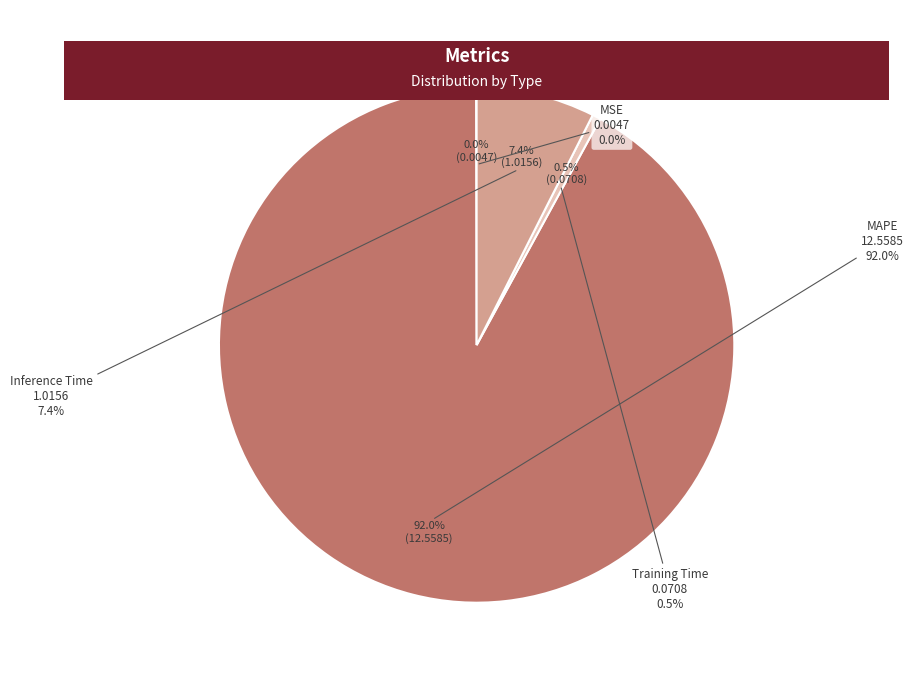

What is the majority slice?

MAPE